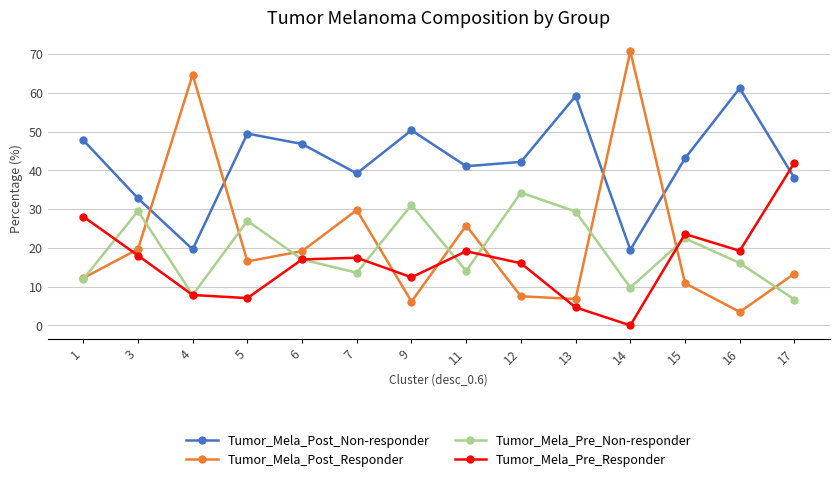

At which category does Tumor_Mela_Post_Non-responder reach its first local peak?

5